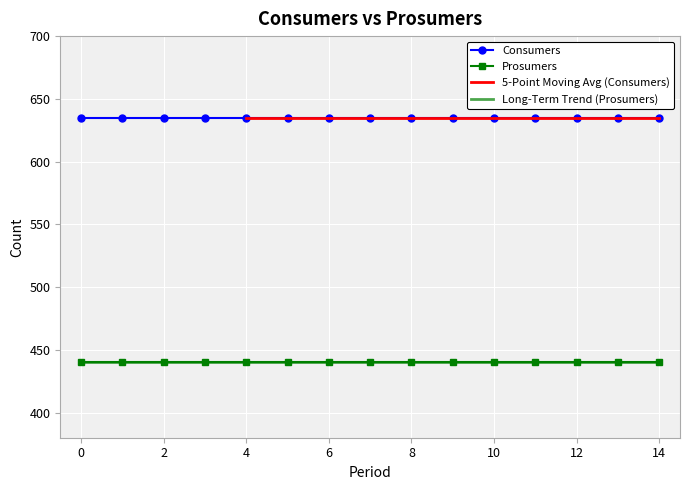

The Consumers series shows 339 at 1. True or false?

False